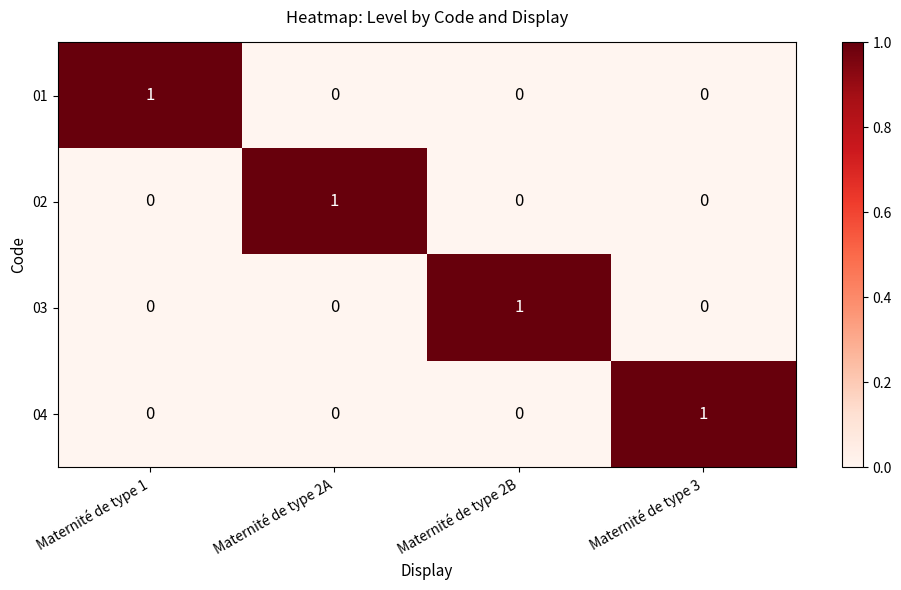

Reading left to right, transcribe all the data shown in this chart.

01: Maternité de type 1=1	Maternité de type 2A=0	Maternité de type 2B=0	Maternité de type 3=0
02: Maternité de type 1=0	Maternité de type 2A=1	Maternité de type 2B=0	Maternité de type 3=0
03: Maternité de type 1=0	Maternité de type 2A=0	Maternité de type 2B=1	Maternité de type 3=0
04: Maternité de type 1=0	Maternité de type 2A=0	Maternité de type 2B=0	Maternité de type 3=1